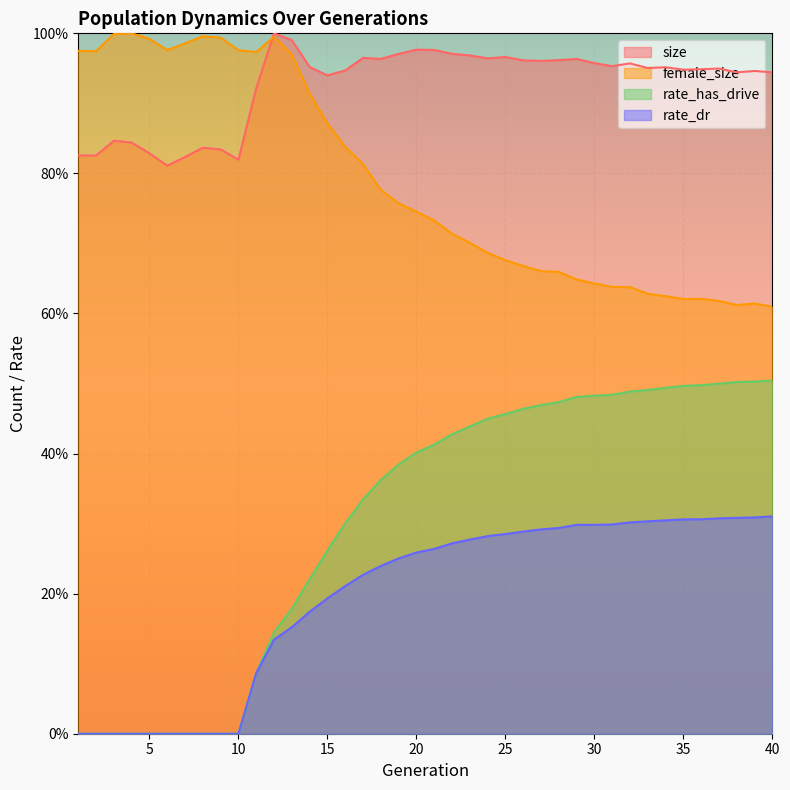

Does the chart display data point markers on the line(s)?

No